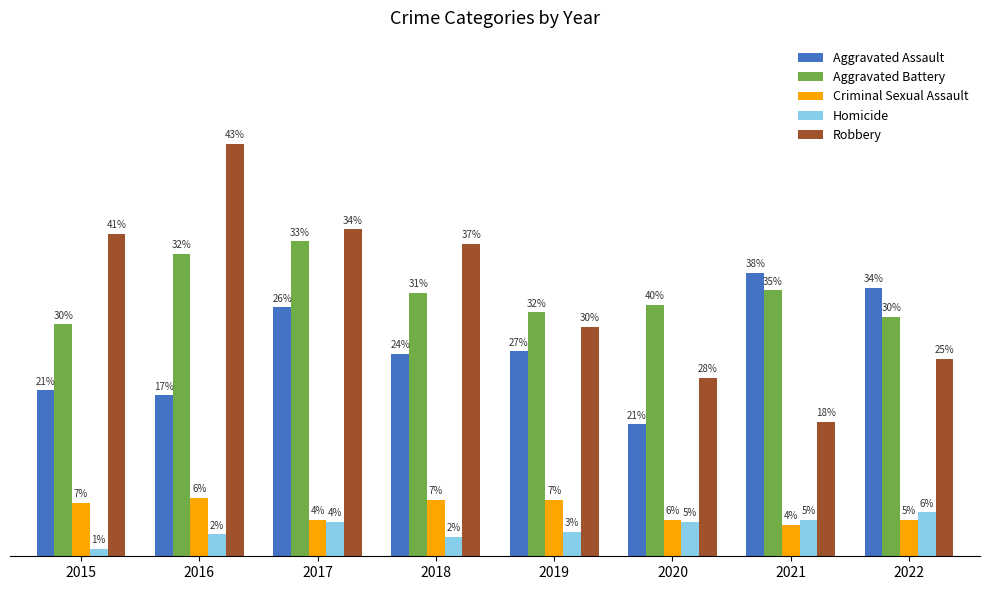

What are all the series names shown in the legend?

Aggravated Assault, Aggravated Battery, Criminal Sexual Assault, Homicide, Robbery